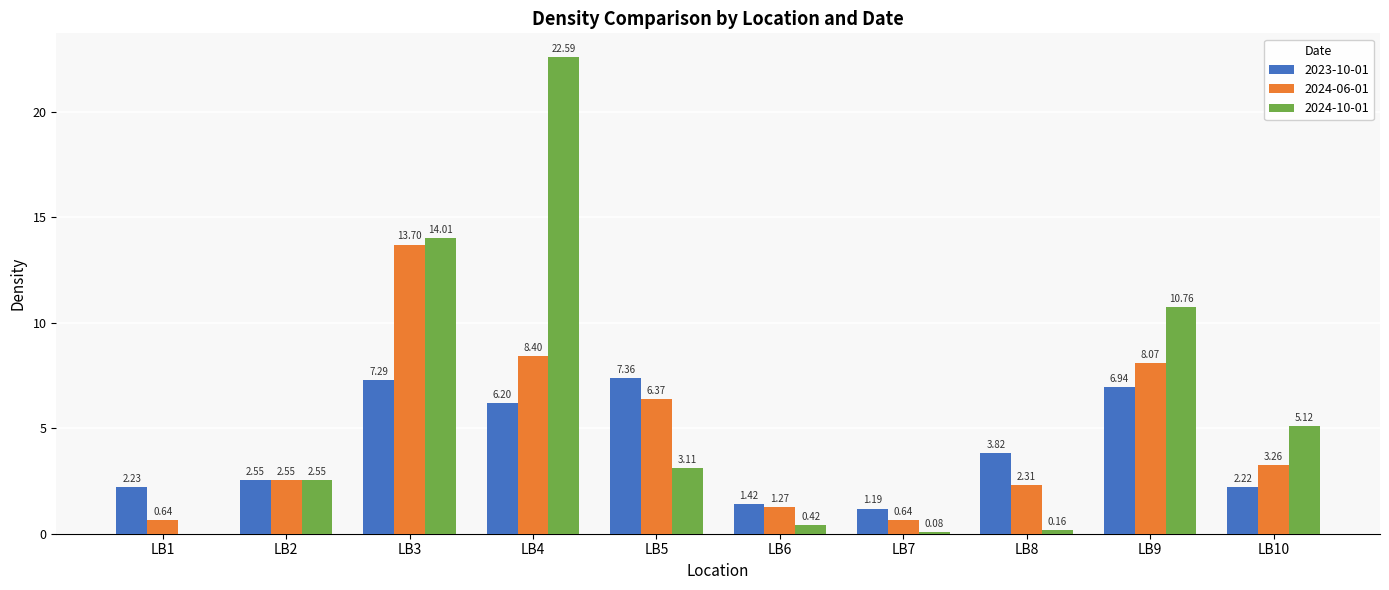

Which series changed the most between LB1 and LB10?

2024-10-01